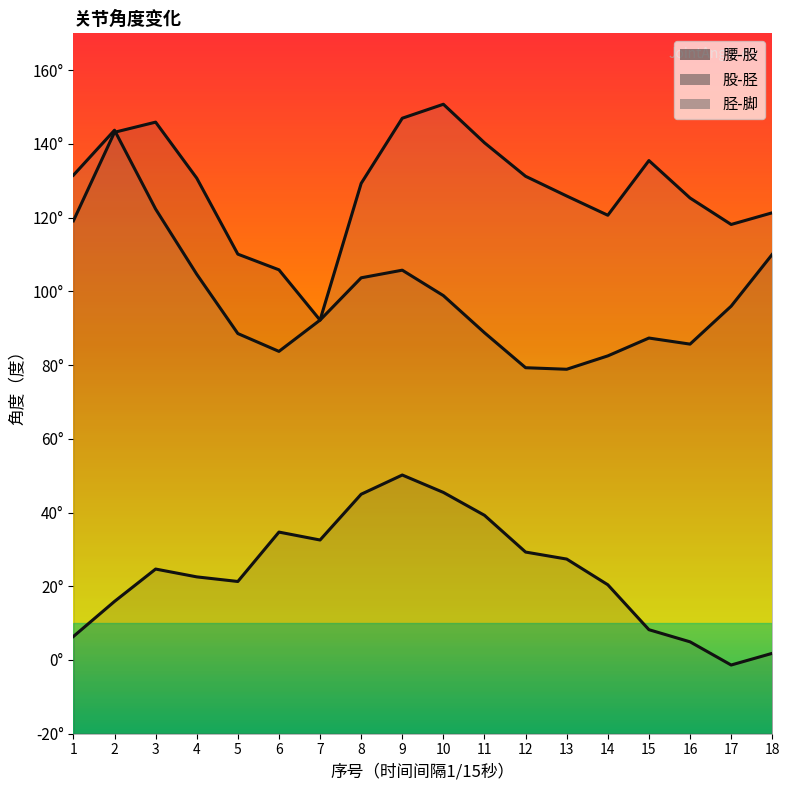

The 腰-股 series shows 29.3 at 12. True or false?

True